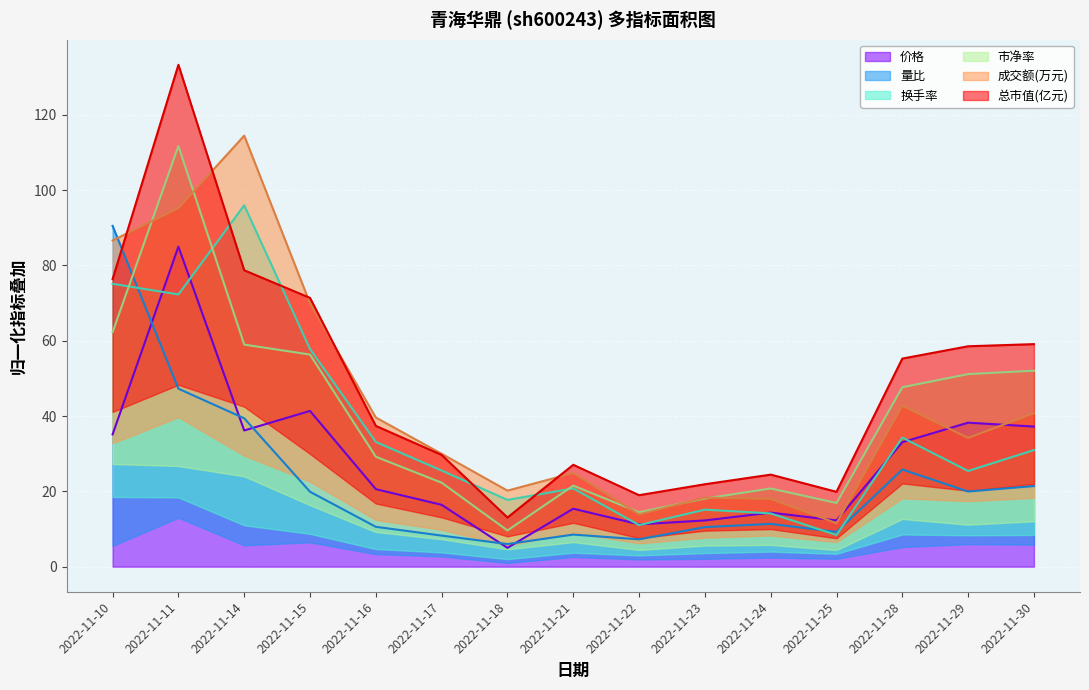

Is it true that 价格 equals 11.2 at 2022-11-22?

True